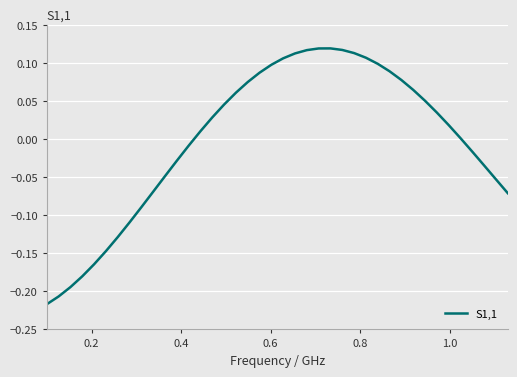

What is the difference between the maximum and minimum values?

0.3